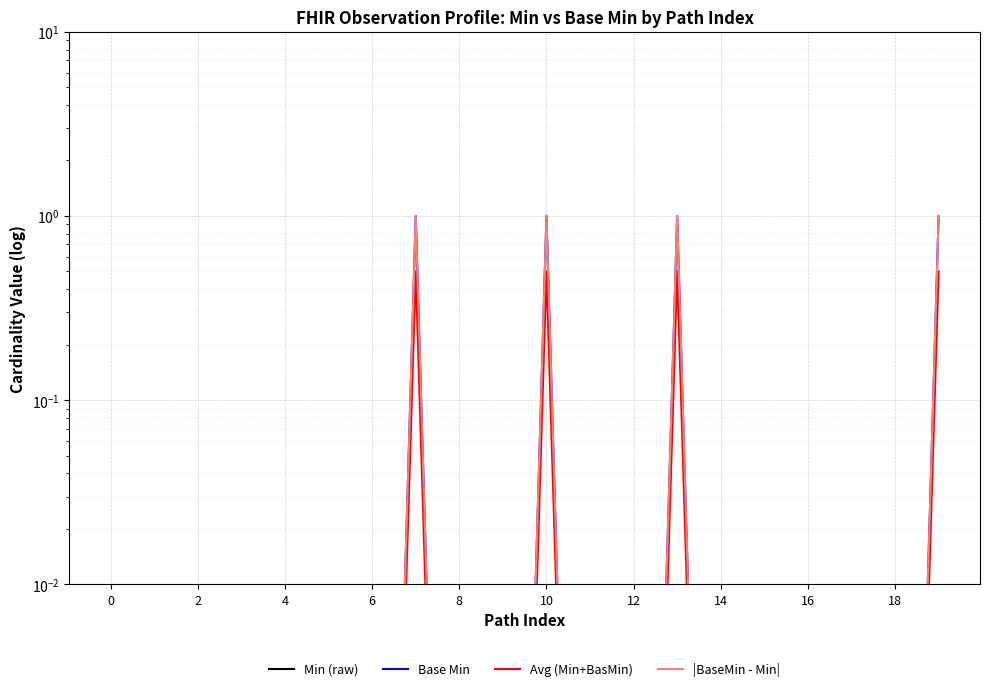

How many lines are shown in the chart?

4